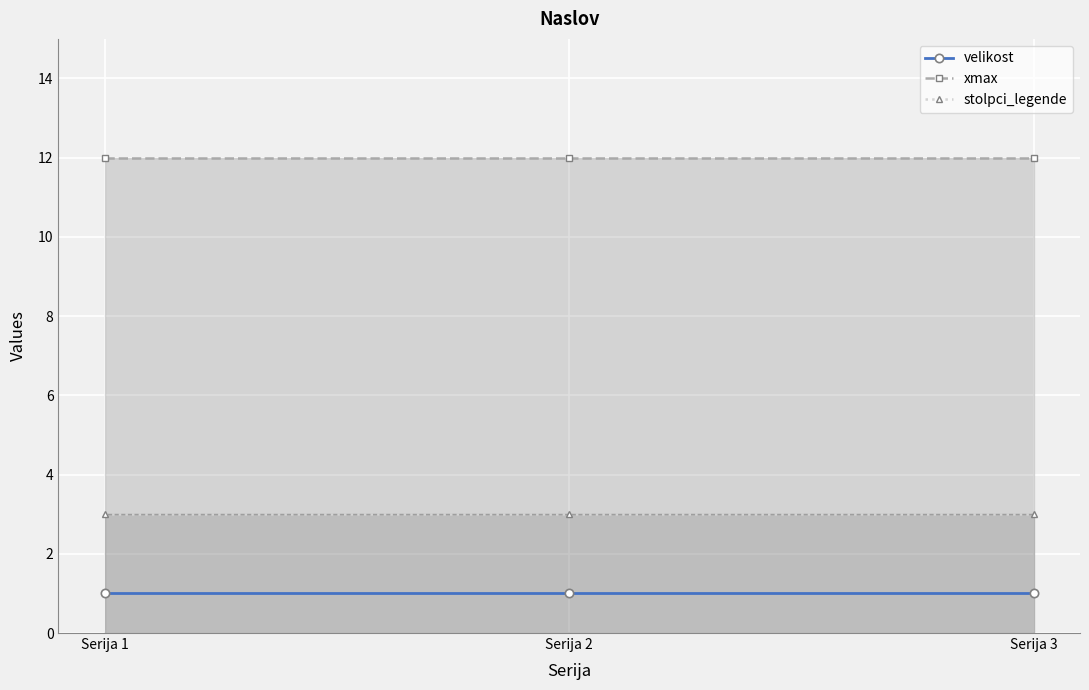

Rank the series at Serija 1 from highest to lowest value.

xmax, stolpci_legende, velikost